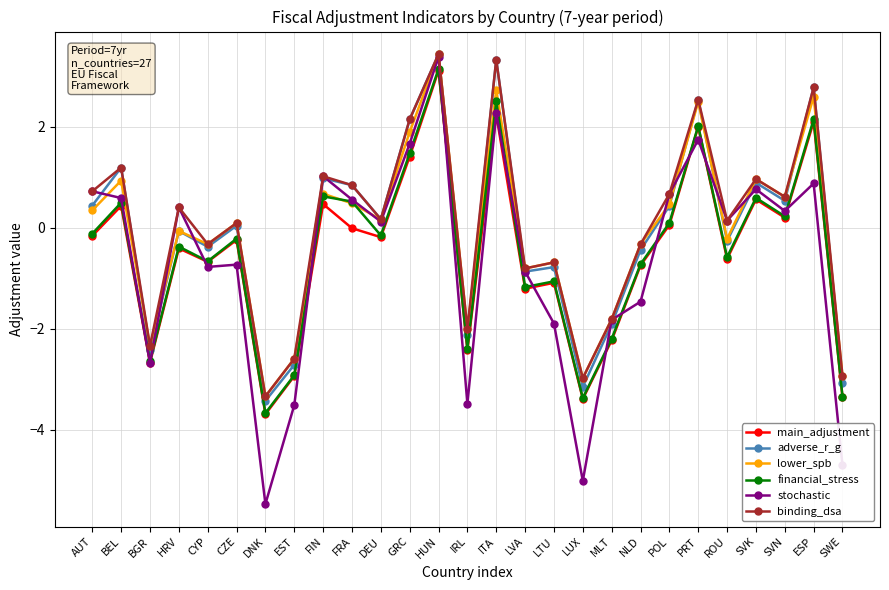

What value does the main_adjustment series have at EST?

-2.9